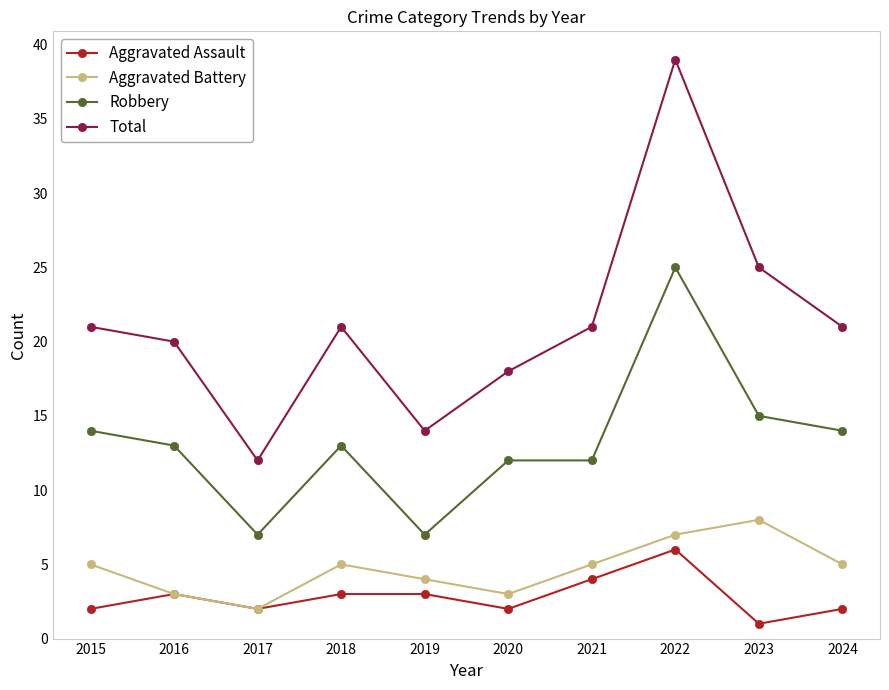

Reading left to right, what are all the values shown in this chart?

Aggravated Assault: 2	3	2	3	3	2	4	6	1	2
Aggravated Battery: 5	3	2	5	4	3	5	7	8	5
Robbery: 14	13	7	13	7	12	12	25	15	14
Total: 21	20	12	21	14	18	21	39	25	21